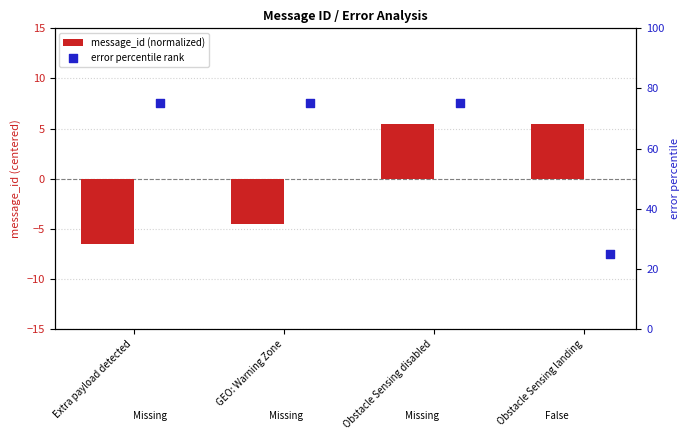

Which series has the widest spread of Y values?

error percentile rank